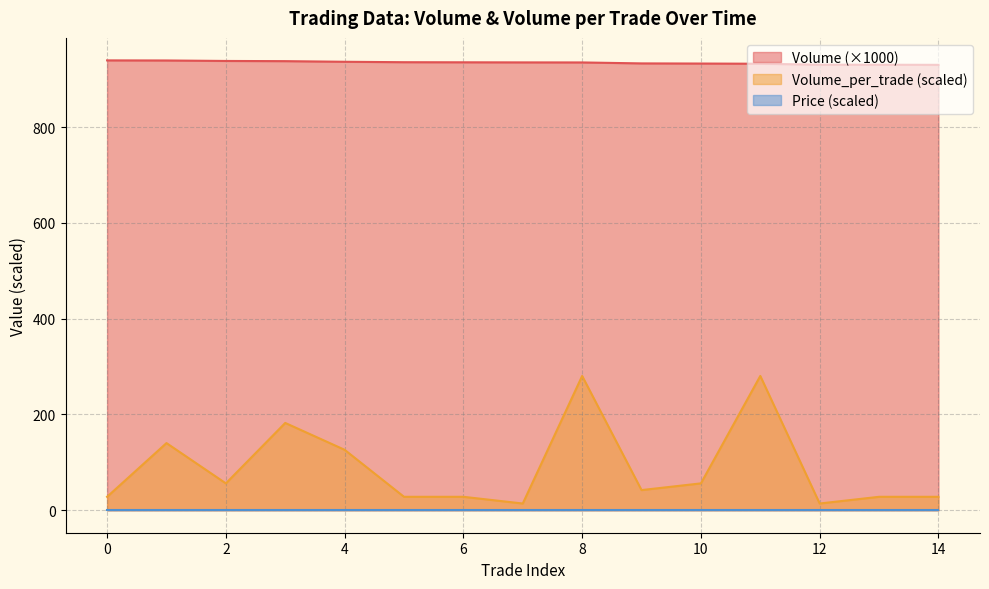

At which label is Volume_per_trade closest to 147?

1